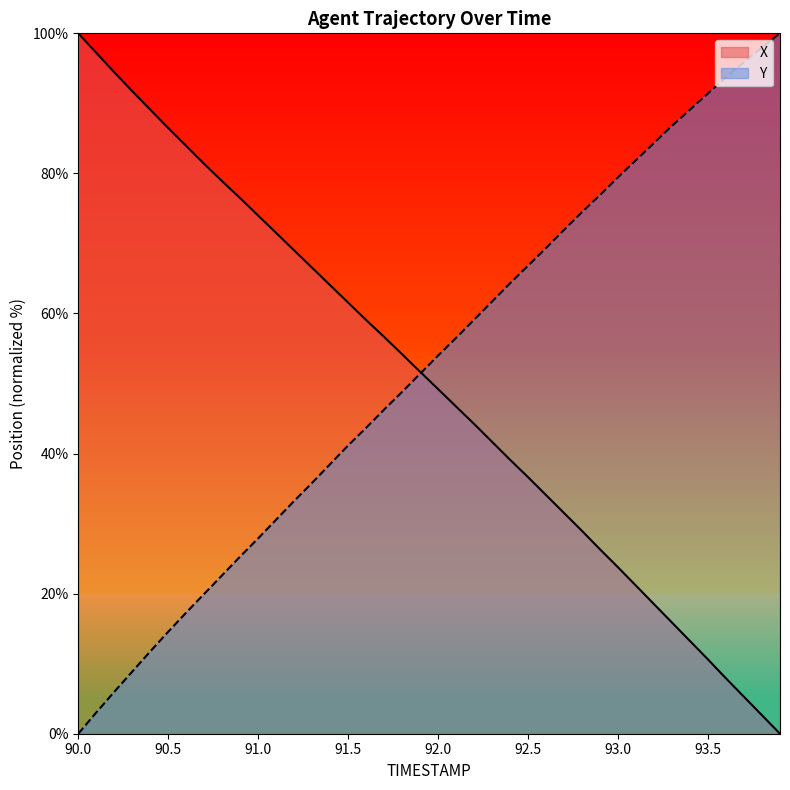

What is the difference between the X values at 91.9 and 93.6?

43.8